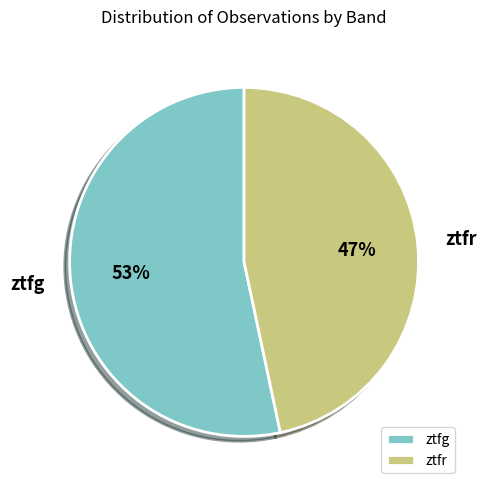

To the nearest percent, what is the average slice percentage?

50%